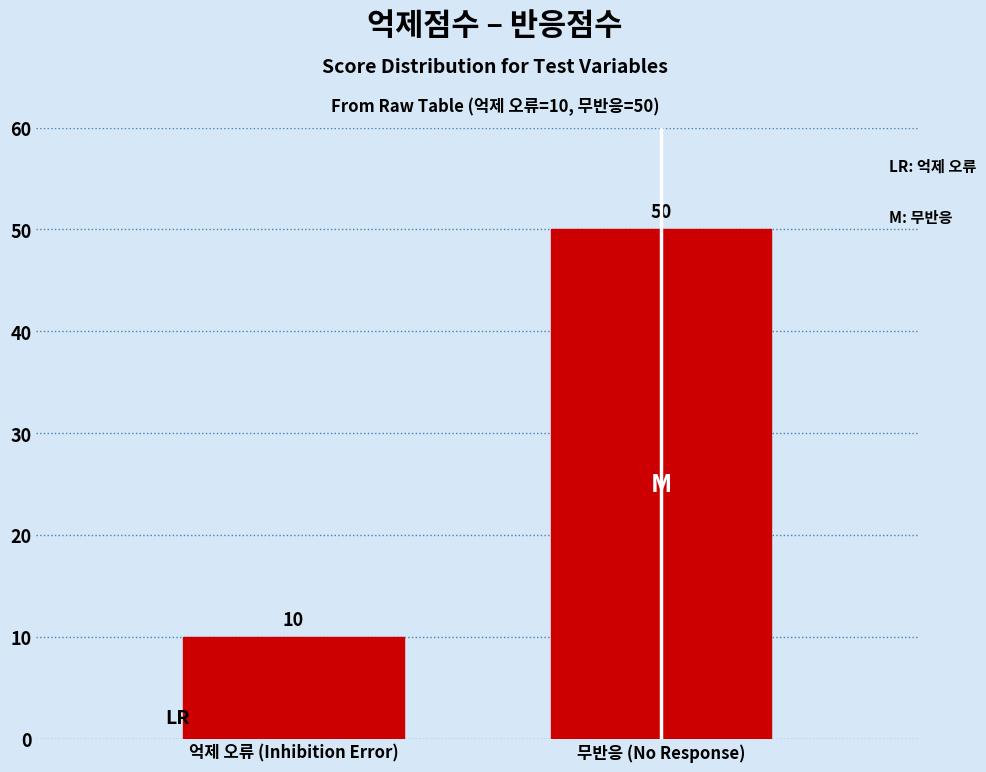

Reading left to right, extract all data points from this chart.

10	50